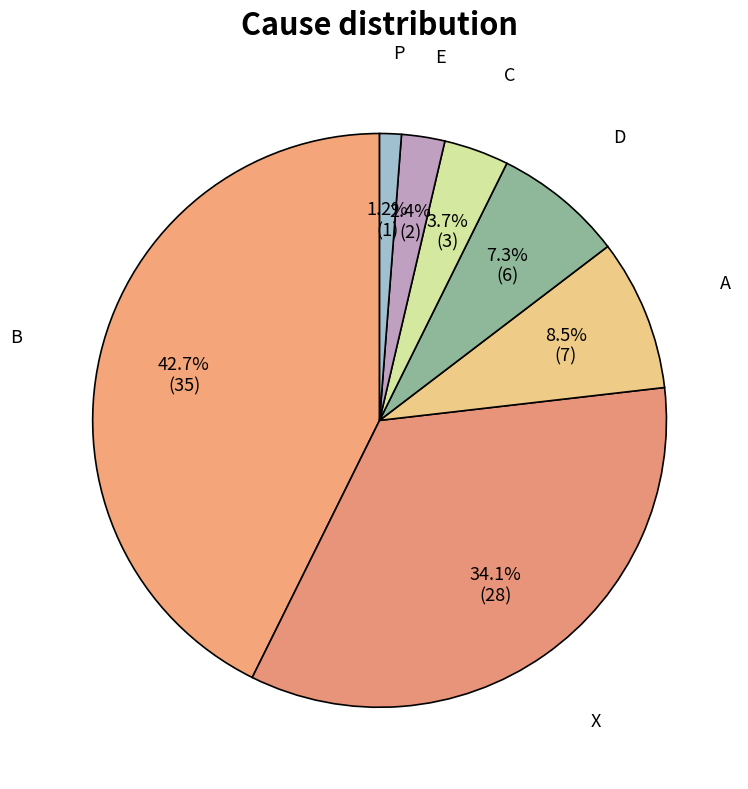

Which slice is the largest?

B